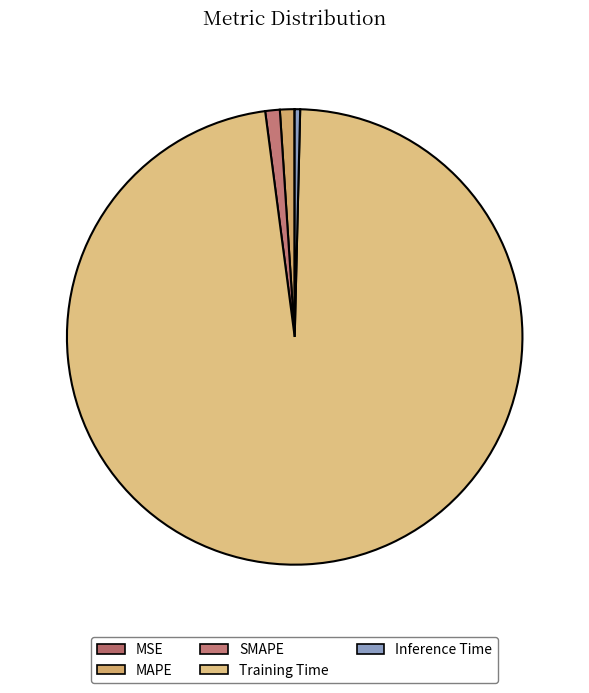

Between SMAPE and MAPE, which is larger?

SMAPE